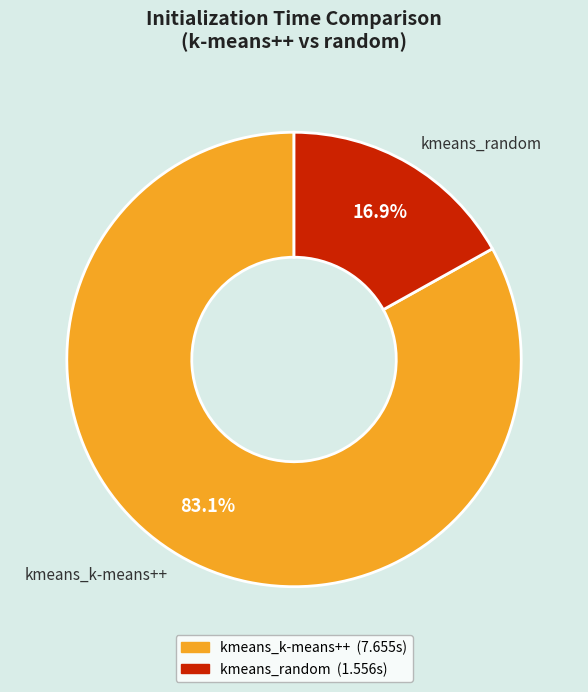

Which has a higher value, kmeans_k-means++ or kmeans_random?

kmeans_k-means++